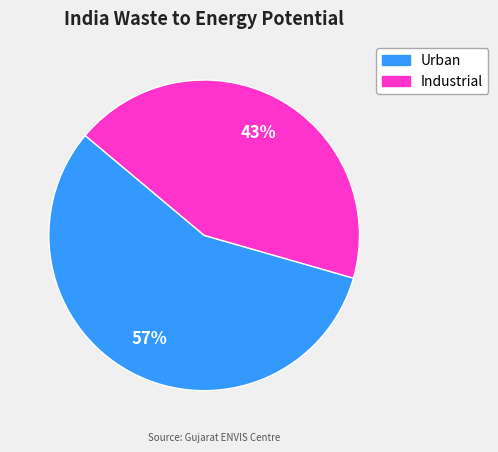

To the nearest percent, what is the average slice percentage?

50%